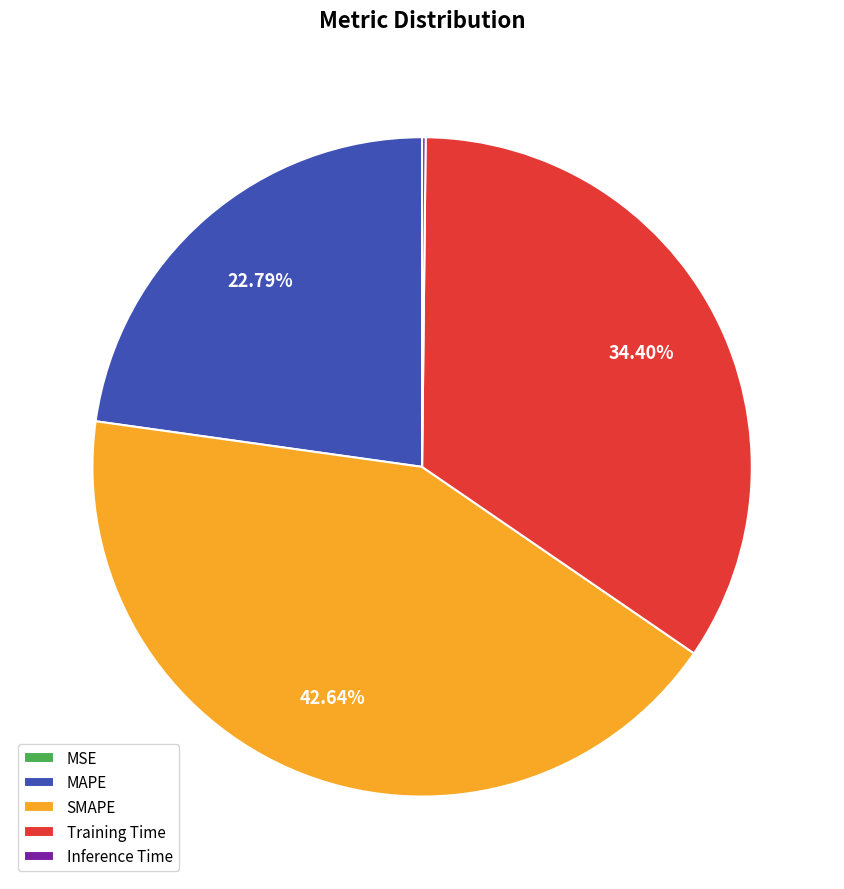

Which slice is the largest?

SMAPE